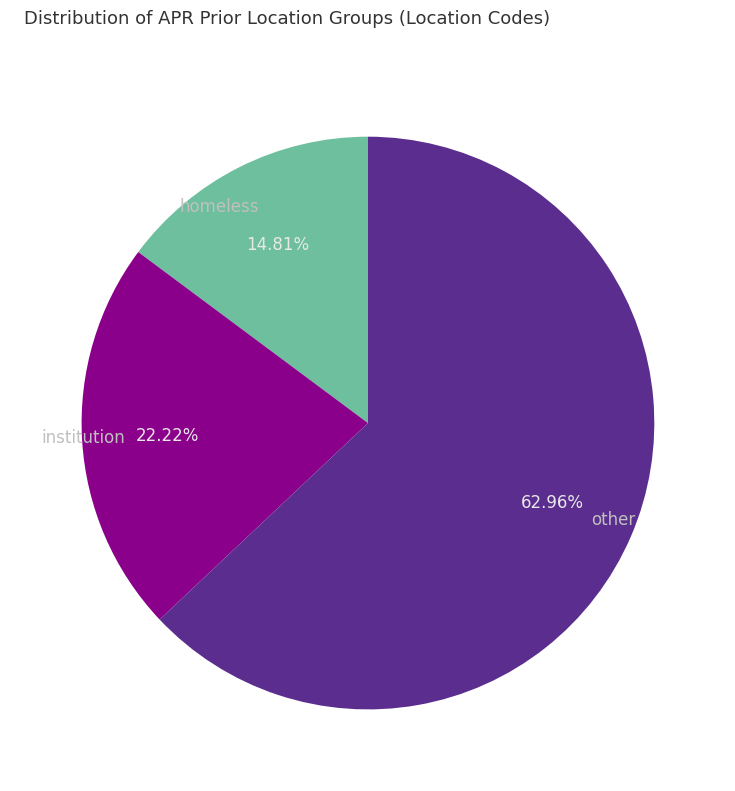

The institution slice represents 33% of the pie. True or false?

False